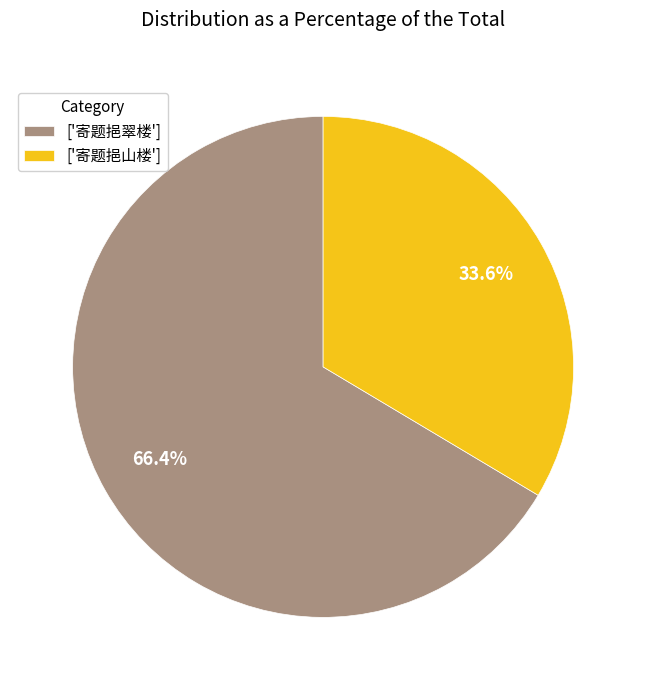

What is the majority slice?

['寄题挹翠楼']